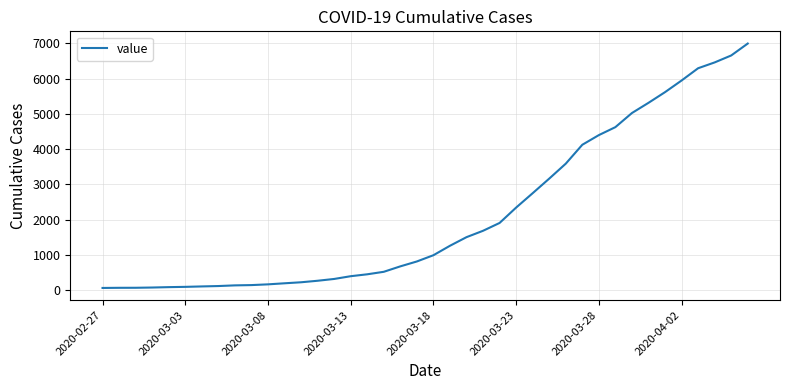

What is the maximum value shown in the chart?

6994